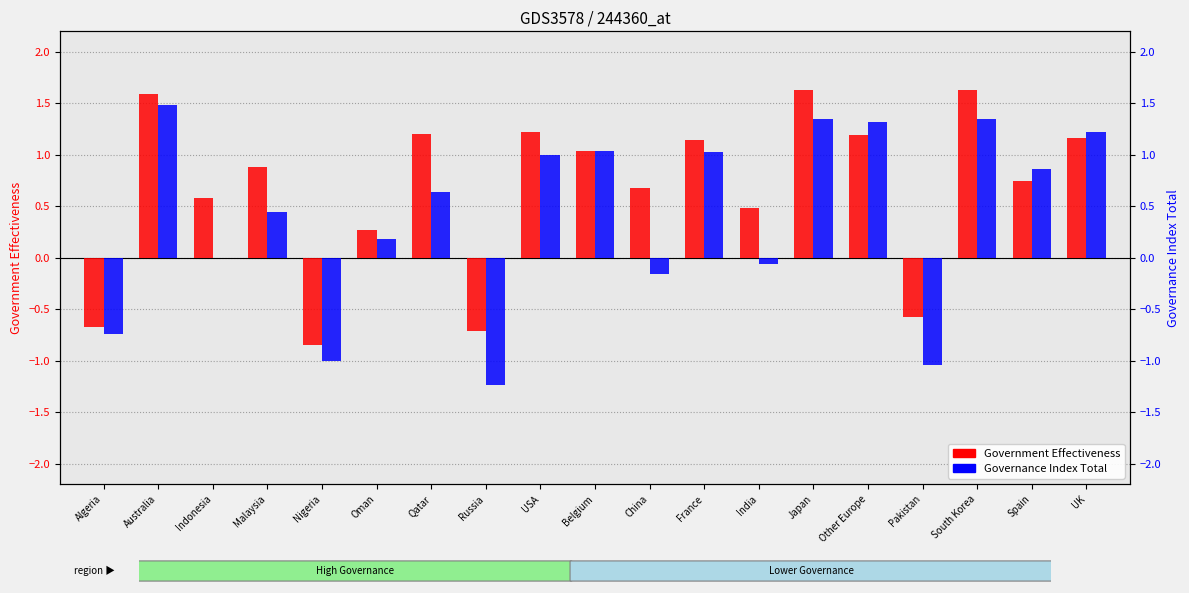

Which series has the largest total across all categories?

Government Effectiveness